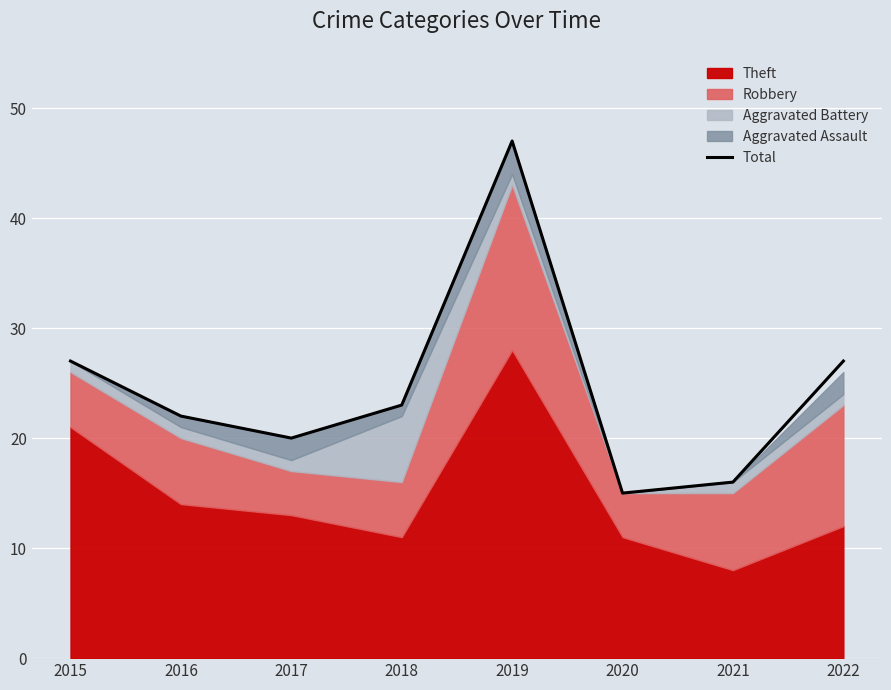

What is the change in value from 2015 to 2021?

-11